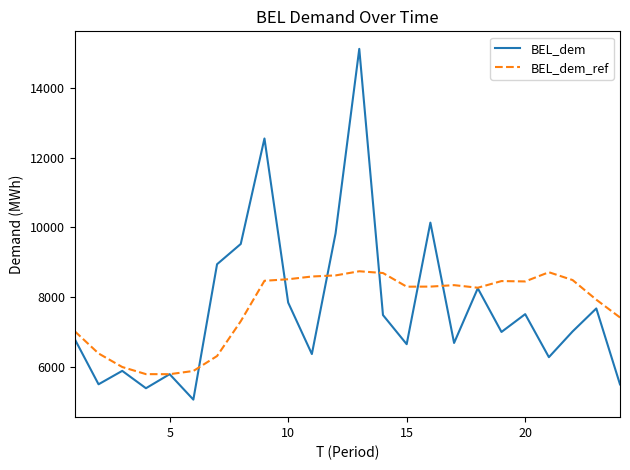

List the series in order of their peak value, highest first.

BEL_dem, BEL_dem_ref